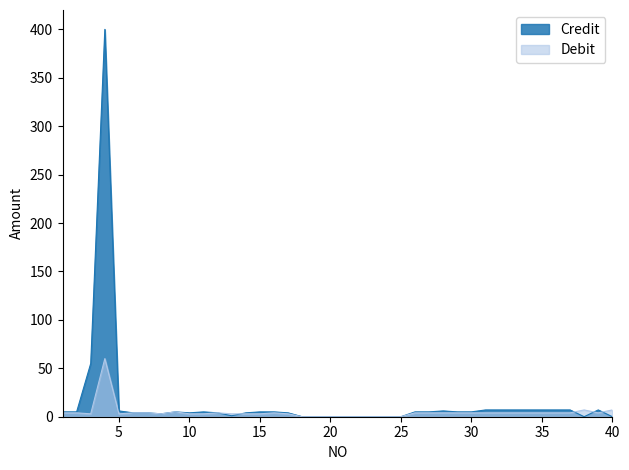

The value of Credit at 19 is 0. True or false?

True